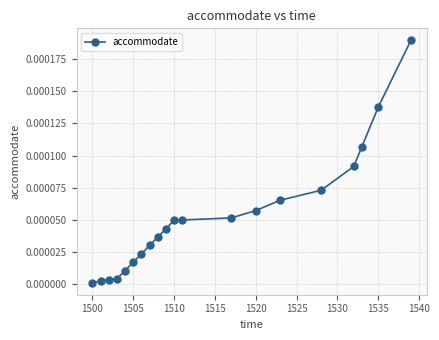

Count the number of data series in this chart.

1